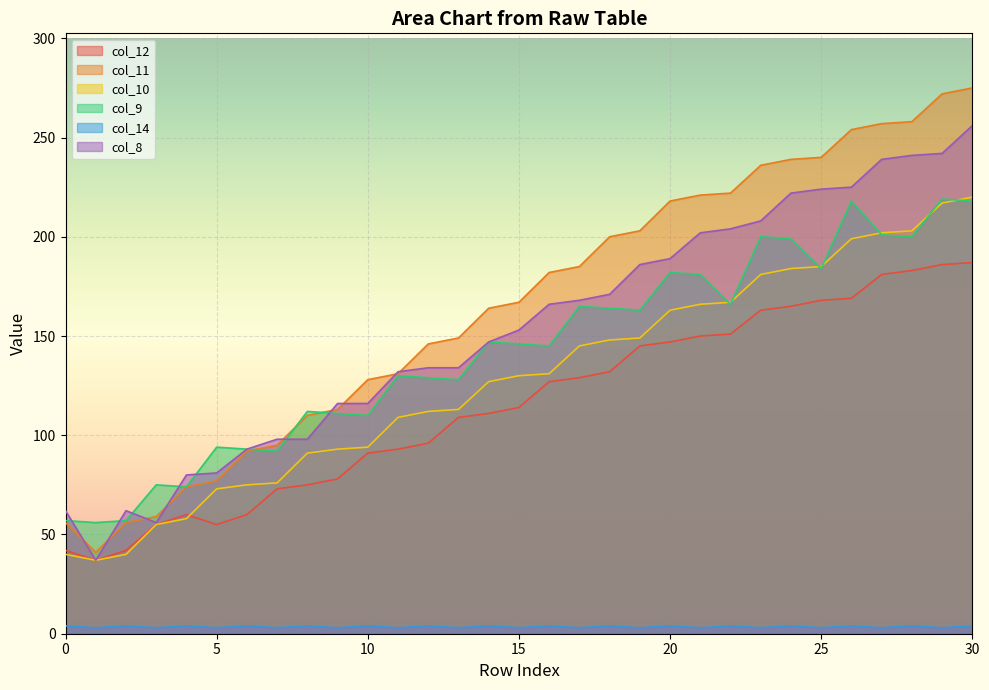

True or false: col_9 has more than 2 interior local peaks.

True